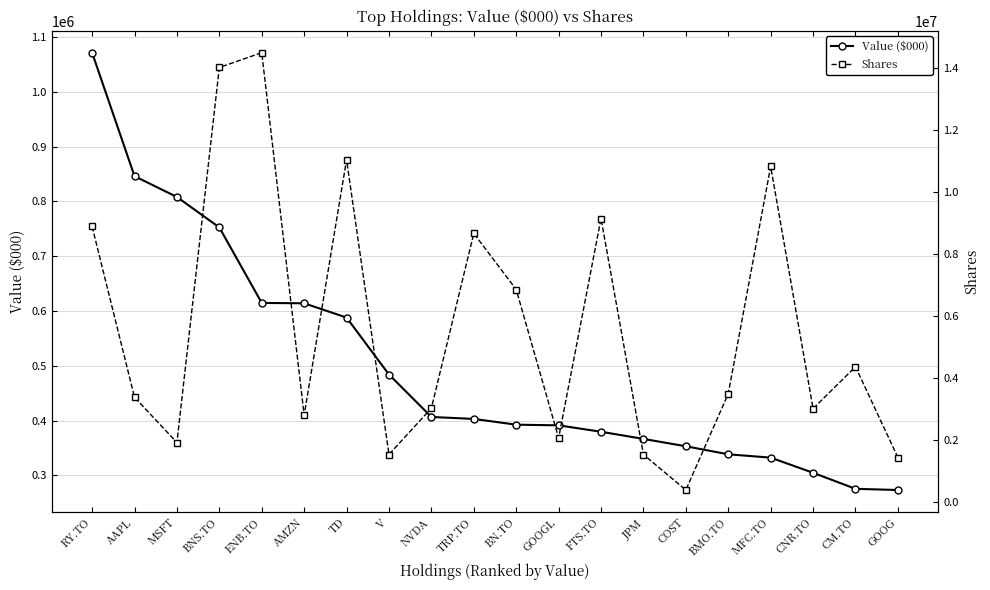

Which series has the widest spread of values?

Shares